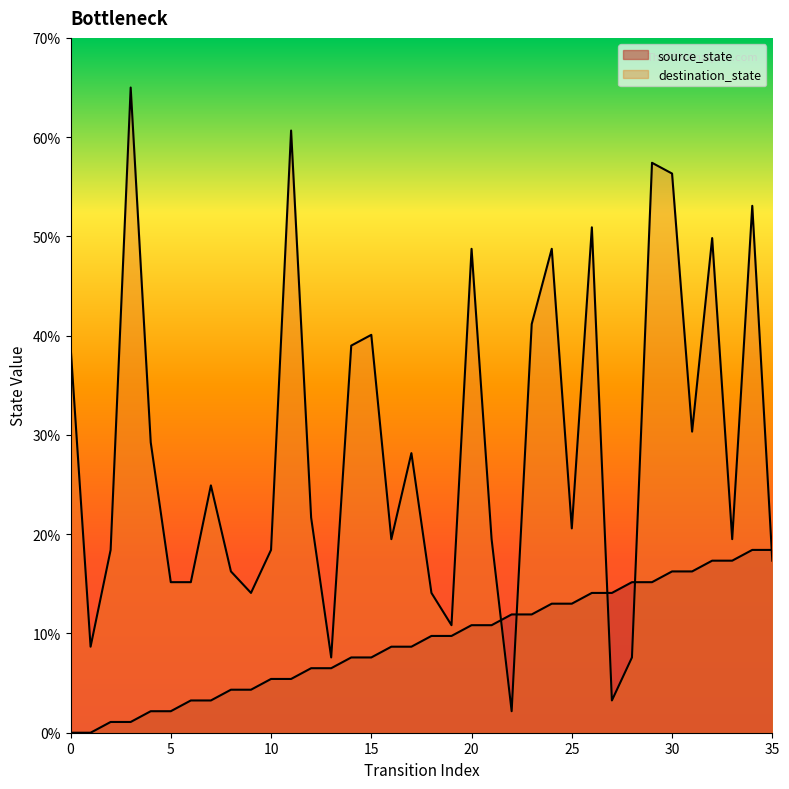

How many lines are shown in the chart?

2